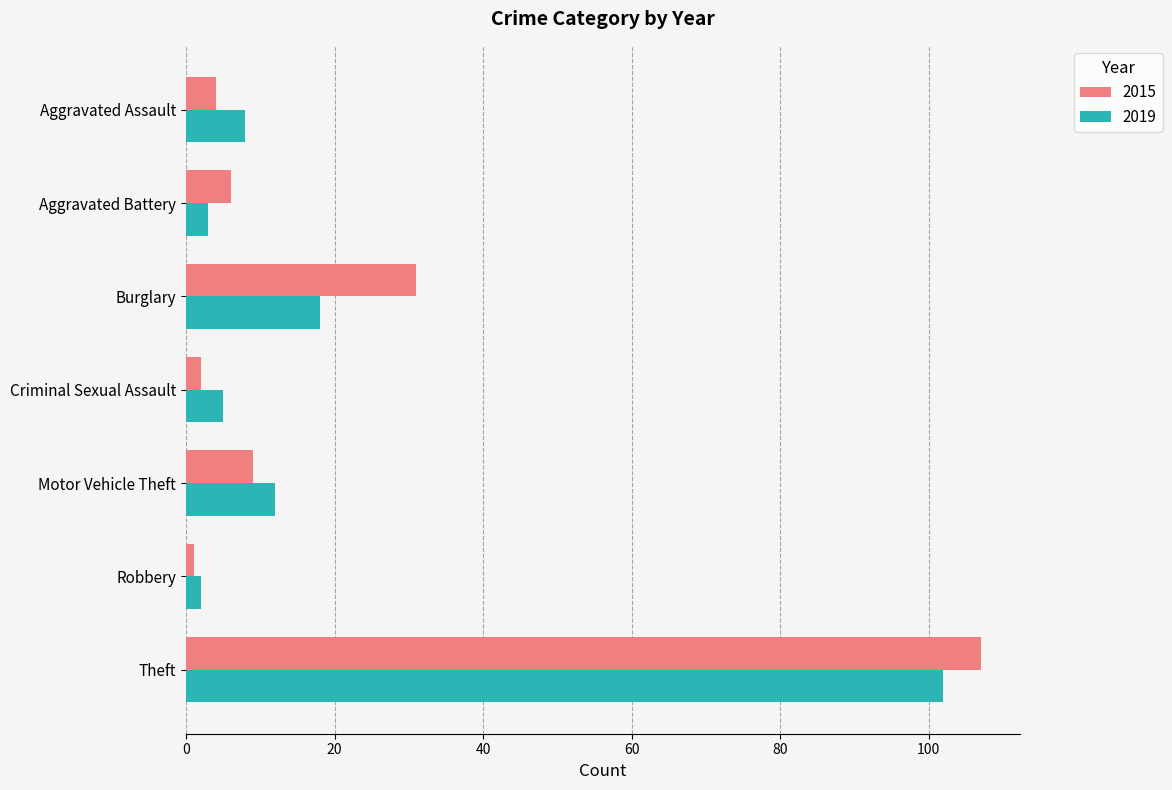

Which series has the widest spread of values?

2015